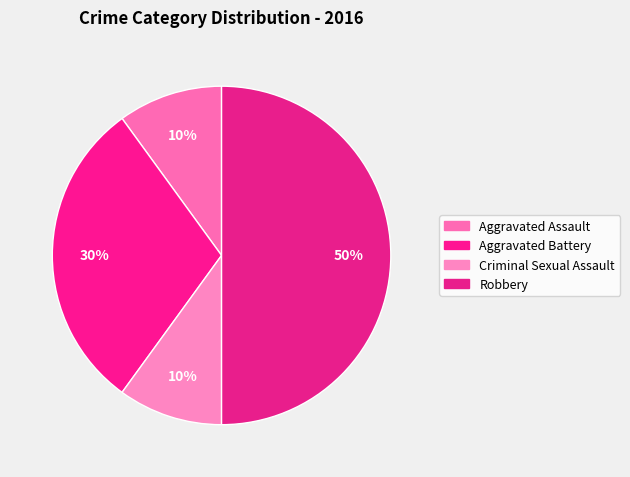

To the nearest percent, what is the difference between the largest and smallest slice percentages?

40%